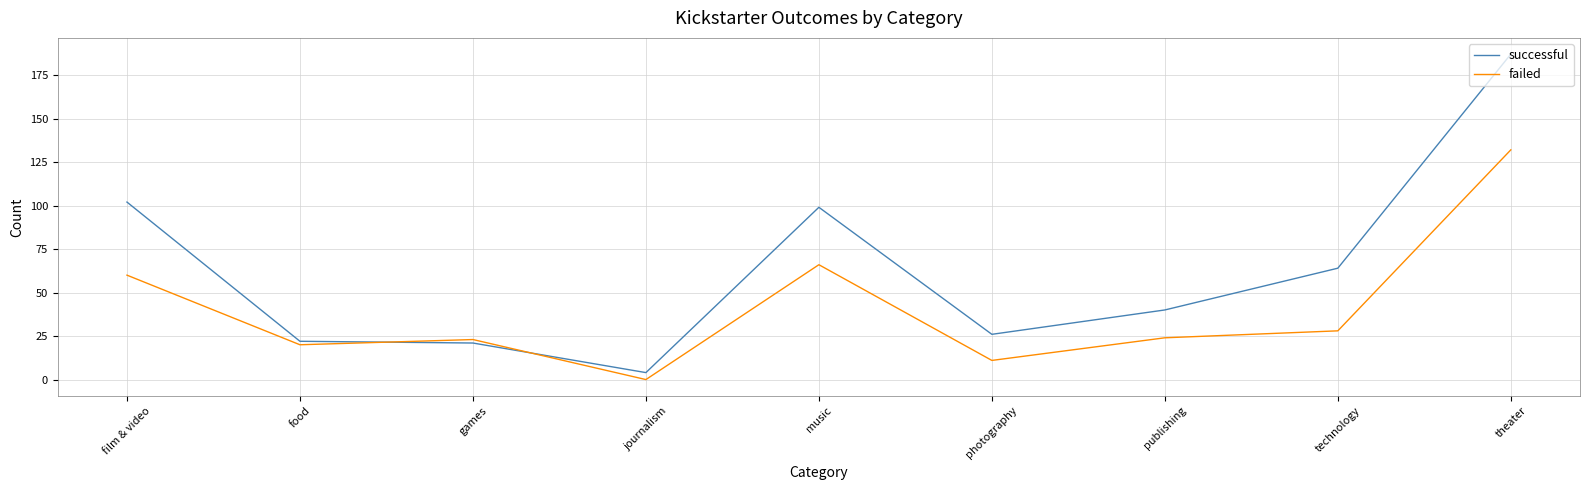

Reading left to right, what are all the values shown in this chart?

successful: film & video=102	food=22	games=21	journalism=4	music=99	photography=26	publishing=40	technology=64	theater=187
failed: film & video=60	food=20	games=23	journalism=0	music=66	photography=11	publishing=24	technology=28	theater=132